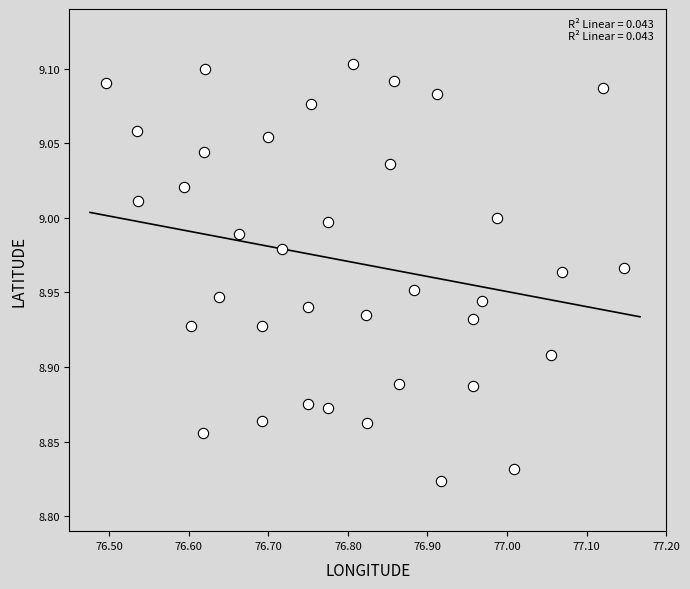

What is the range of Y values (max minus min)?

0.3